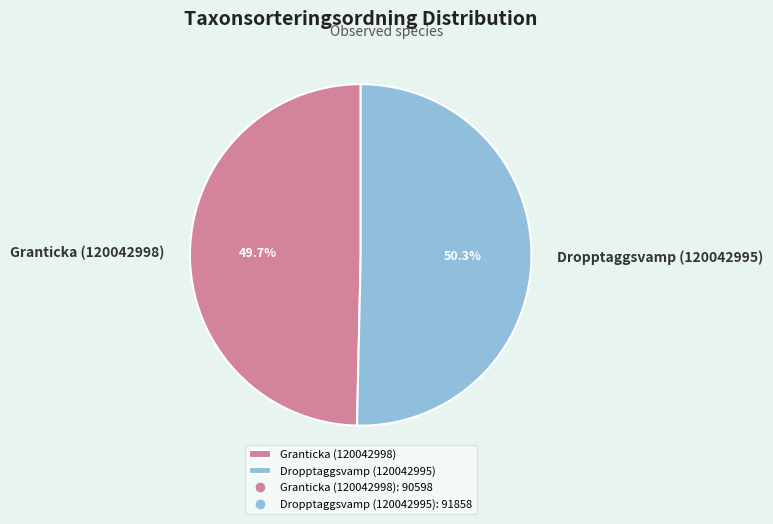

What is the majority slice?

Dropptaggsvamp (120042995)